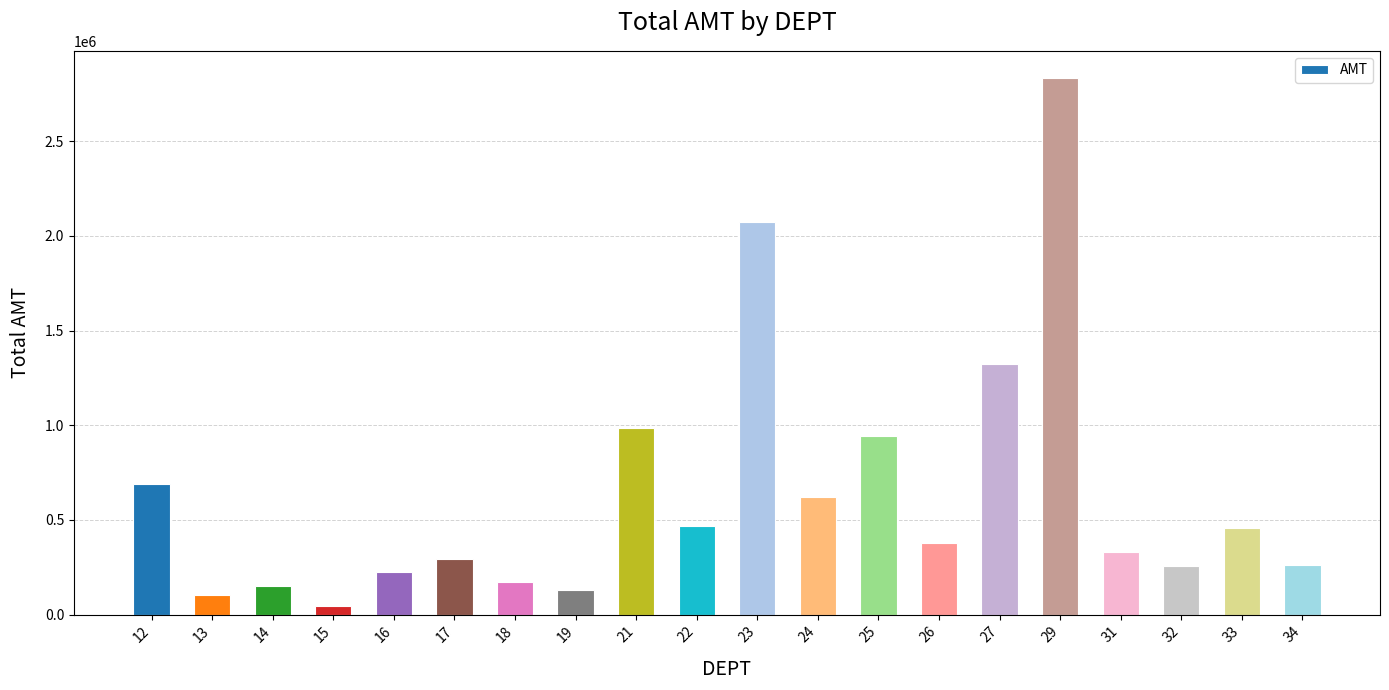

What is the value of the 14th bar from the left?

376682.4